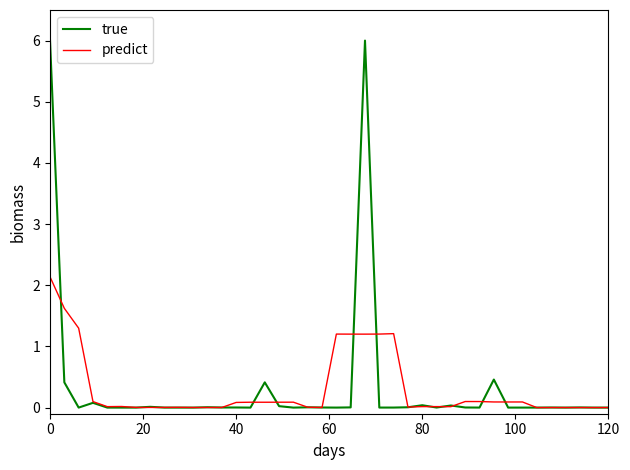

What is the average value of the true series?

0.3